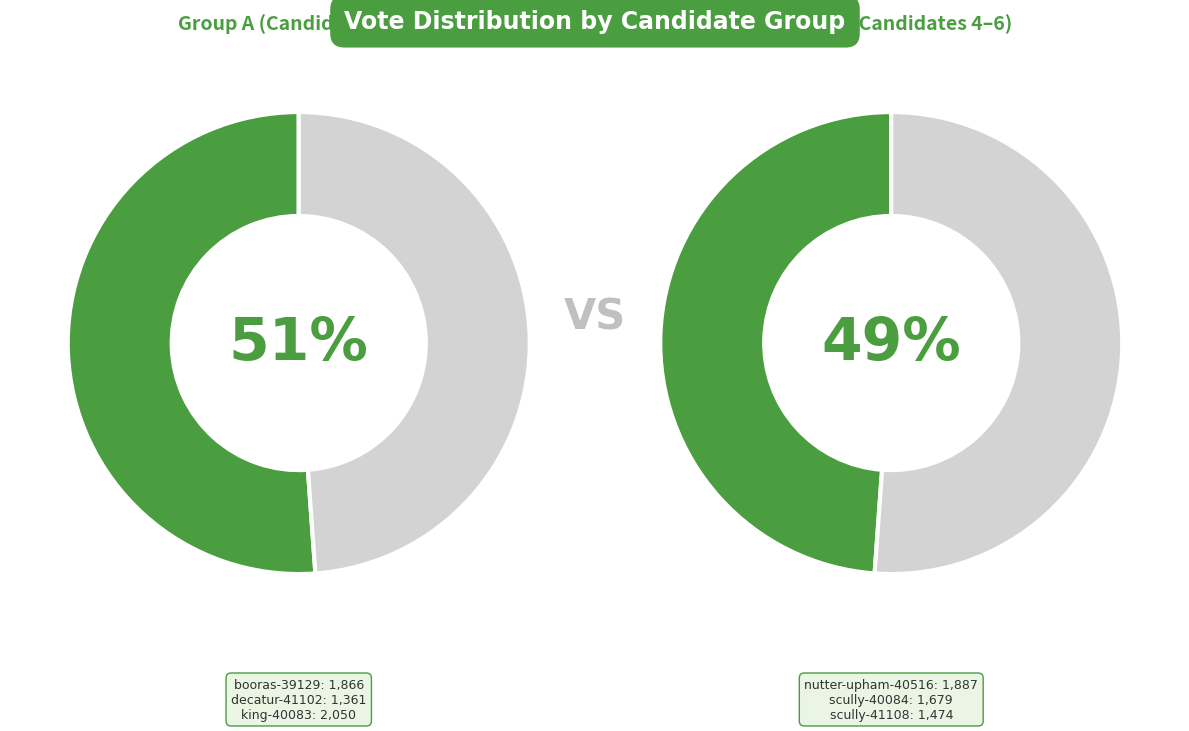

What is the ratio of the value at king-40083 to the value at scully-40084?

1.2